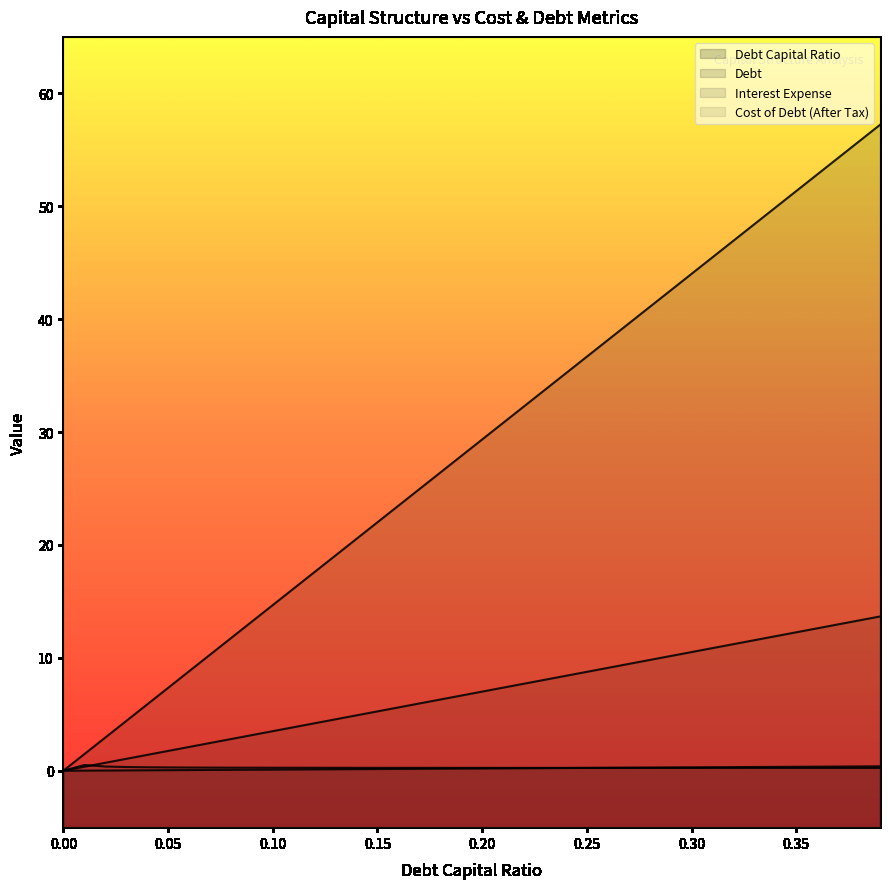

Which series changed the most between 0.29 and 0.31?

debt